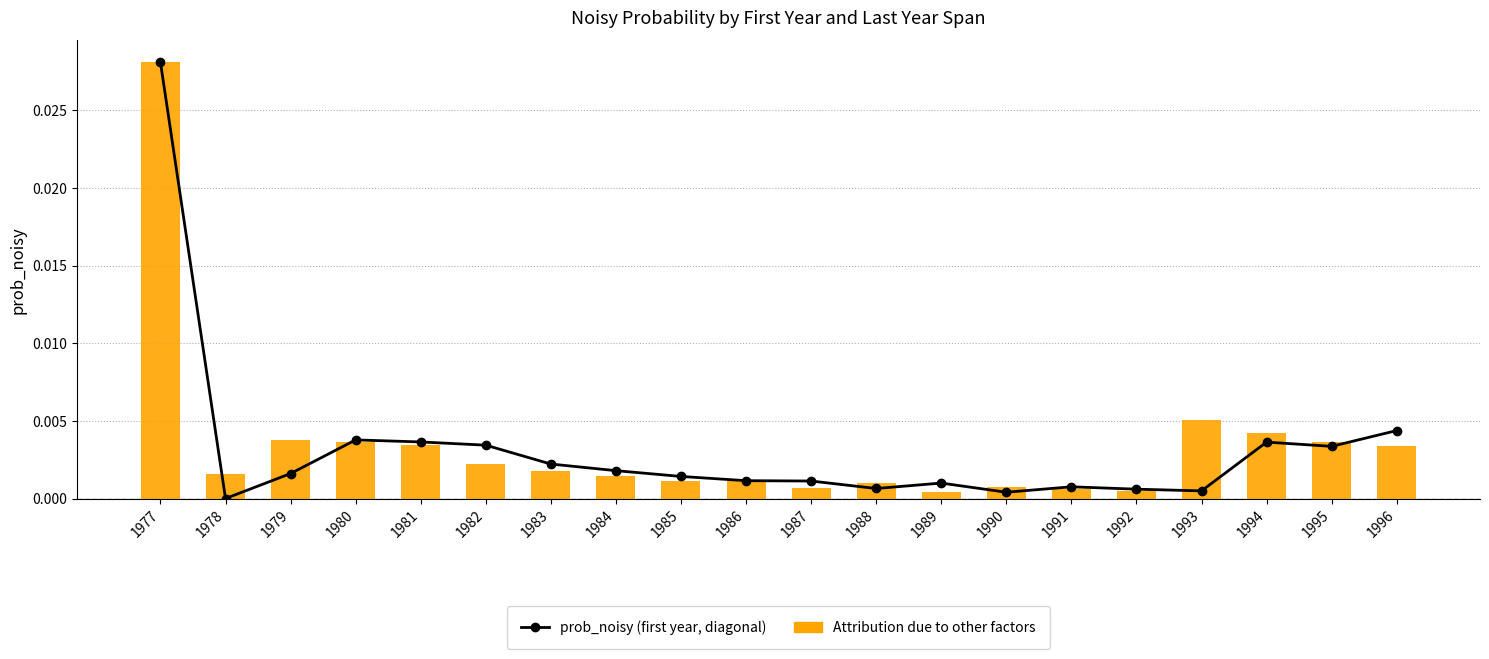

At how many categories does at least one series exceed 0?

20